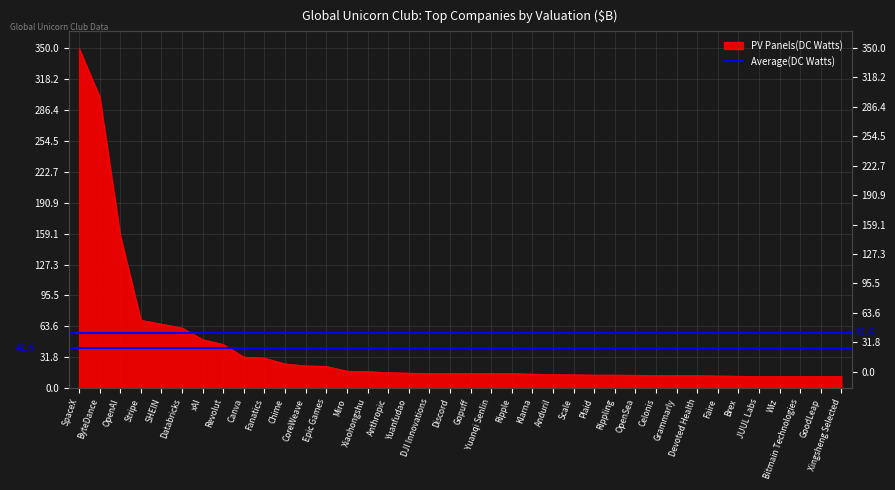

Which category has the lowest value across all series?

JUUL Labs